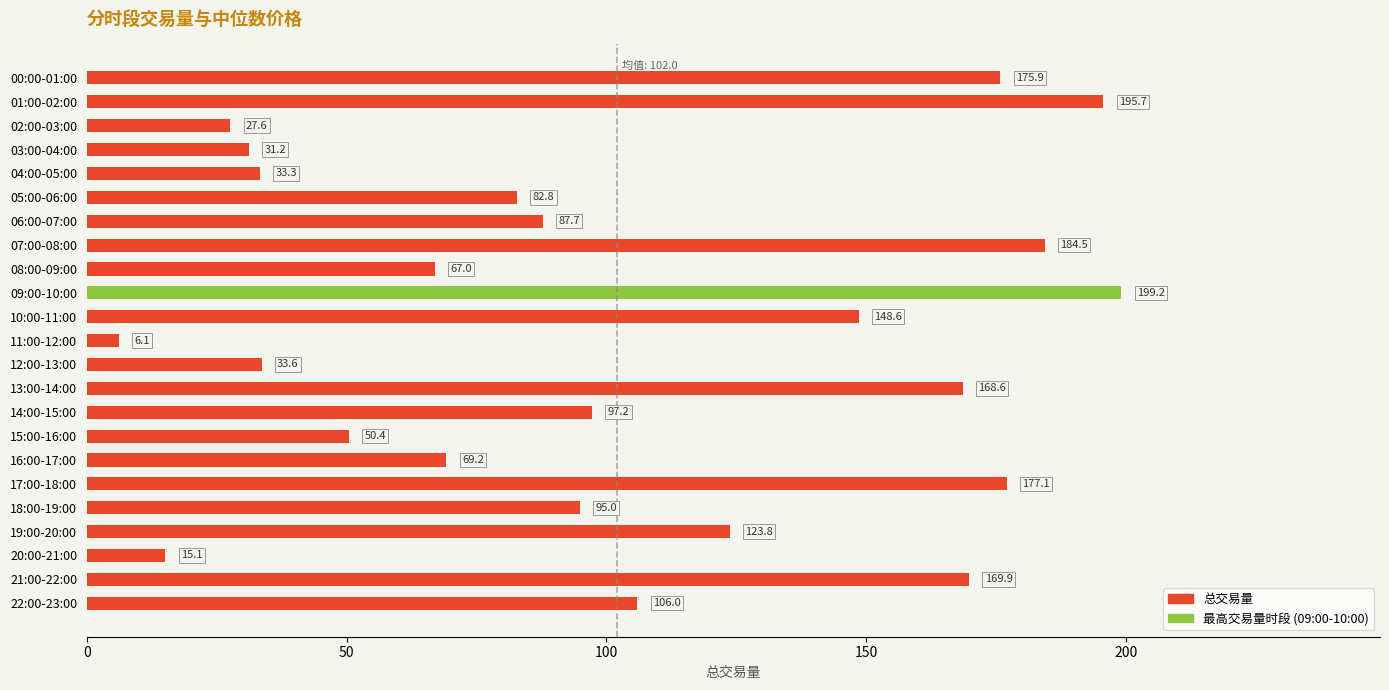

Which has a higher value, 11:00-12:00 or 05:00-06:00?

05:00-06:00